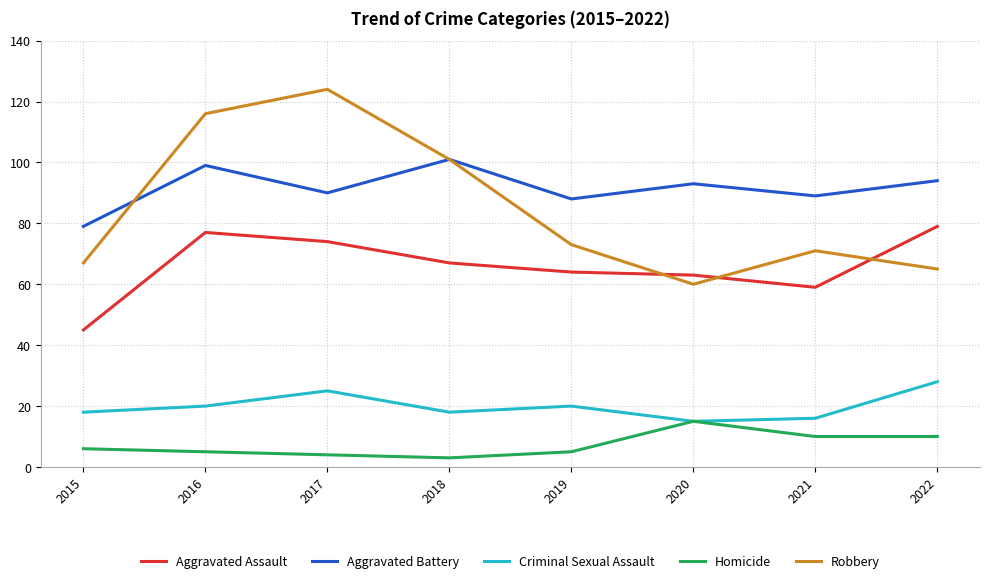

True or false: Criminal Sexual Assault and Aggravated Assault cross at least once.

False